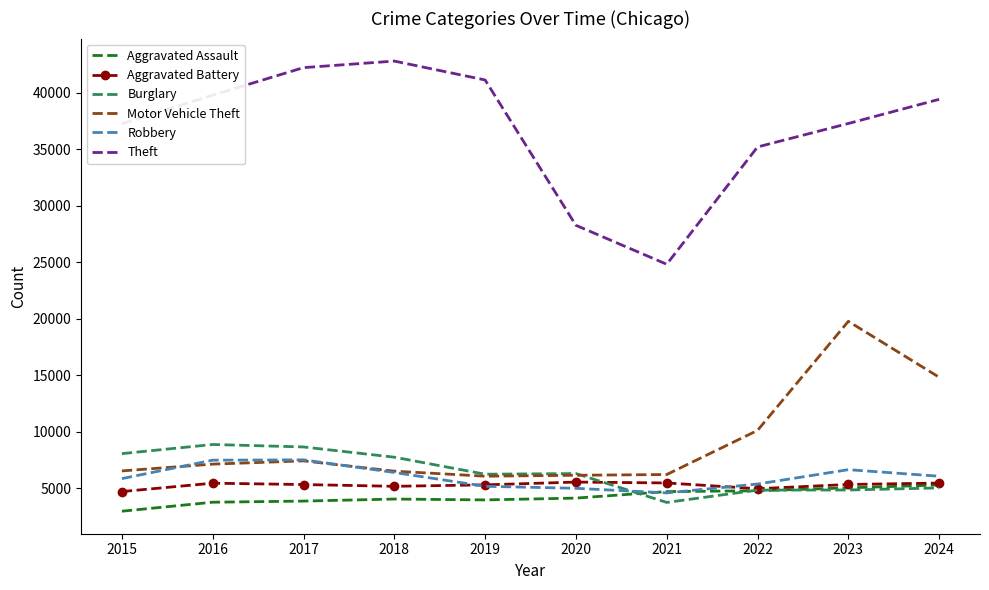

True or false: Motor Vehicle Theft and Aggravated Assault cross at least once.

False